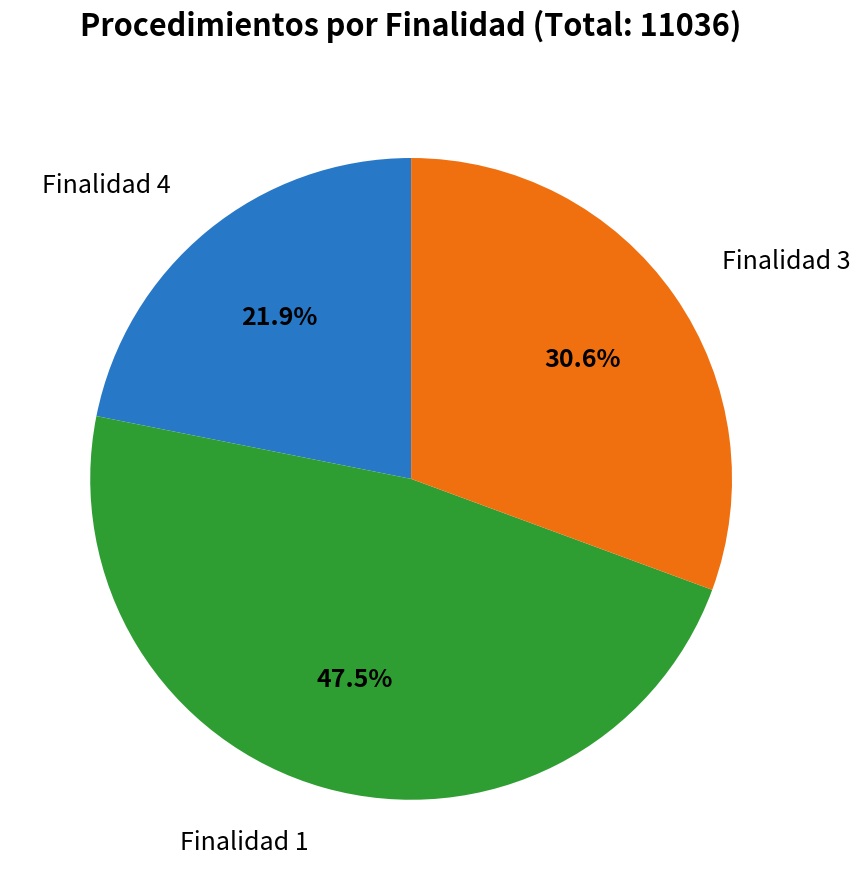

Is there any slice that represents more than half of the pie?

No